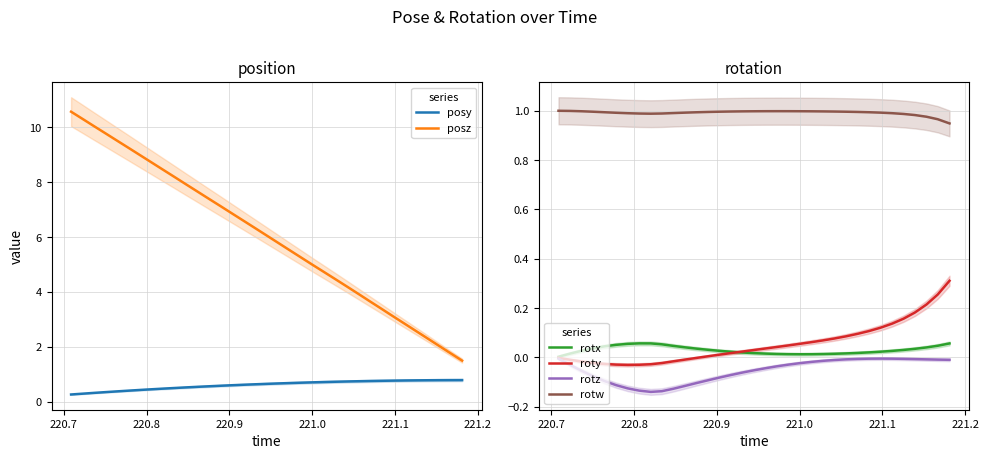

Reading left to right, transcribe all the data shown in this chart.

posy: 0.3	0.3	0.3	0.3	0.4	0.4	0.4	0.4	0.5	0.5	0.5	0.5	0.6	0.6	0.6	0.6	0.6	0.6	0.7	0.7	0.7	0.7	0.7	0.7	0.7	0.7	0.7	0.8	0.8	0.8	0.8	0.8	0.8	0.8	0.8
posz: 10.6	10.3	10.0	9.8	9.5	9.3	9.0	8.7	8.4	8.2	7.9	7.7	7.4	7.1	6.9	6.6	6.3	6.1	5.8	5.5	5.3	5.0	4.7	4.5	4.2	3.9	3.6	3.4	3.1	2.8	2.6	2.3	2.0	1.8	1.5
rotx: 0.0	0.0	0.0	0.0	0.0	0.1	0.1	0.1	0.1	0.1	0.0	0.0	0.0	0.0	0.0	0.0	0.0	0.0	0.0	0.0	0.0	0.0	0.0	0.0	0.0	0.0	0.0	0.0	0.0	0.0	0.0	0.0	0.0	0.0	0.1
roty: -0.0	-0.0	-0.0	-0.0	-0.0	-0.0	-0.0	-0.0	-0.0	-0.0	-0.0	-0.0	-0.0	0.0	0.0	0.0	0.0	0.0	0.0	0.0	0.0	0.1	0.1	0.1	0.1	0.1	0.1	0.1	0.1	0.1	0.2	0.2	0.2	0.3	0.3
rotz: -0.0	-0.0	-0.1	-0.1	-0.1	-0.1	-0.1	-0.1	-0.1	-0.1	-0.1	-0.1	-0.1	-0.1	-0.1	-0.1	-0.1	-0.1	-0.0	-0.0	-0.0	-0.0	-0.0	-0.0	-0.0	-0.0	-0.0	-0.0	-0.0	-0.0	-0.0	-0.0	-0.0	-0.0	-0.0
rotw: 1.0	1.0	1.0	1.0	1.0	1.0	1.0	1.0	1.0	1.0	1.0	1.0	1.0	1.0	1.0	1.0	1.0	1.0	1.0	1.0	1.0	1.0	1.0	1.0	1.0	1.0	1.0	1.0	1.0	1.0	1.0	1.0	1.0	1.0	0.9